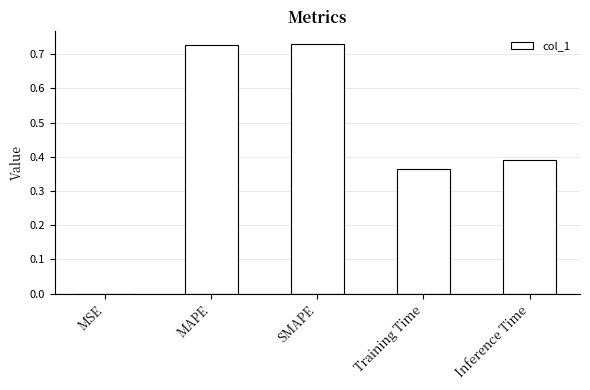

The value at Inference Time is 0.7. True or false?

False